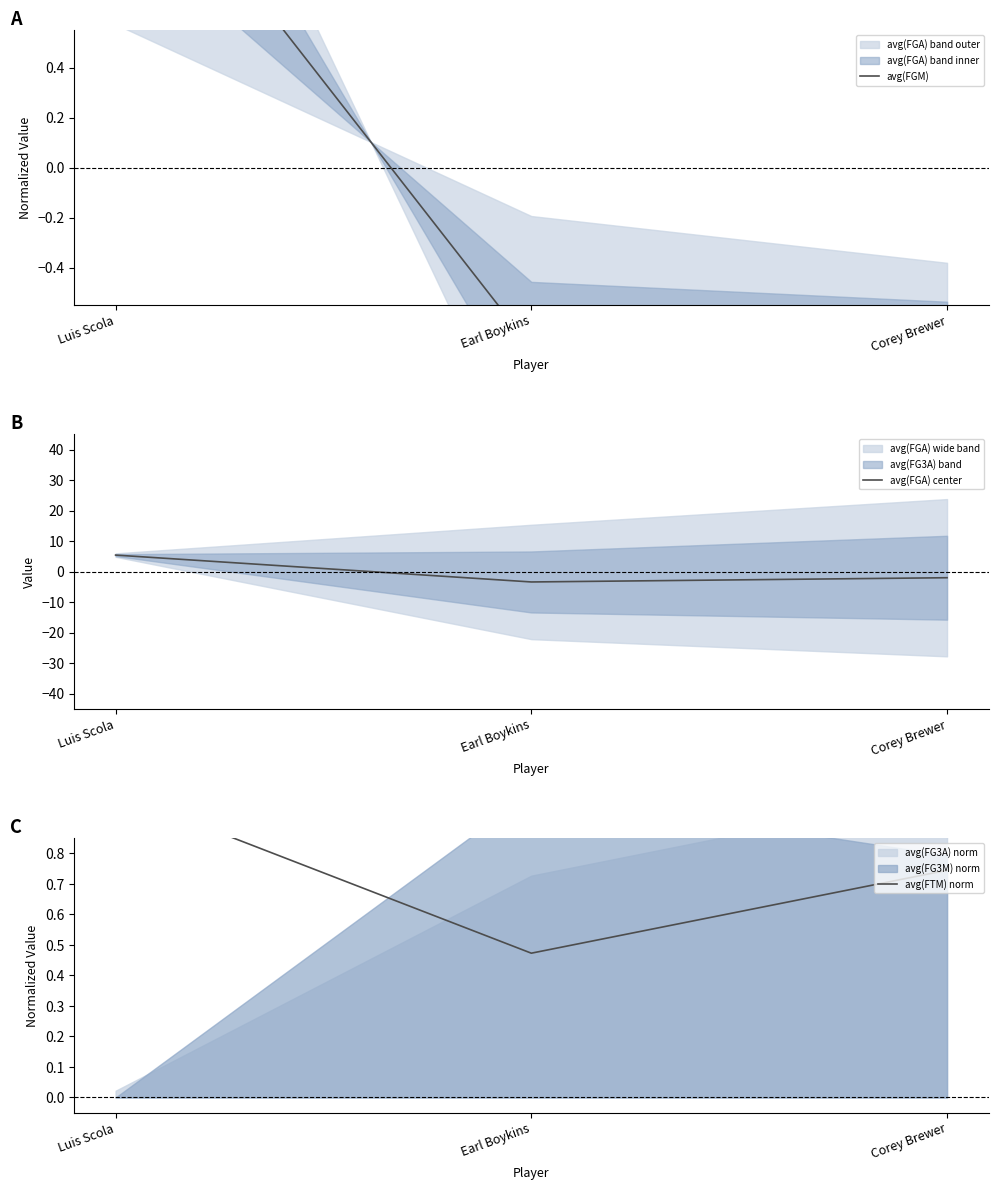

Reading right to left, extract all data points from this chart.

avg(FGM): -0.7	-0.7	1.4
avg(FGA) center: -2.0	-3.4	5.4
avg(FTM) norm: 0.7	0.5	1.0